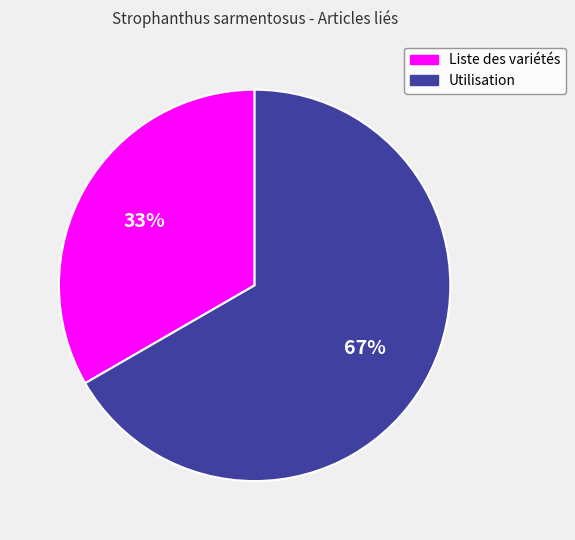

Rank the categories by value from highest to lowest.

Utilisation, Liste des variétés